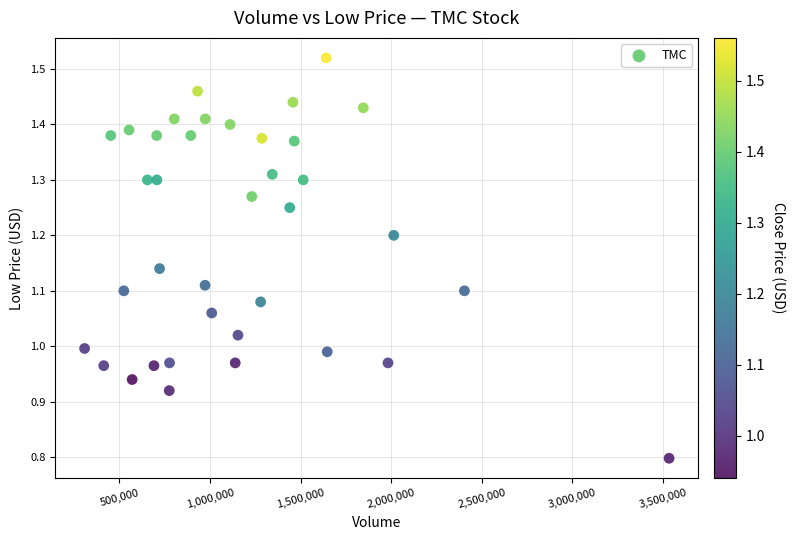

What is the range of X values (max minus min)?

3226300.0